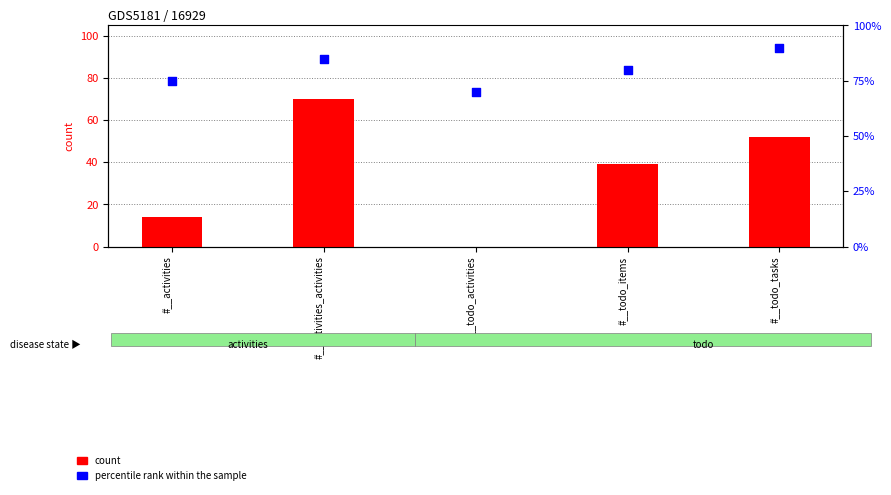

At how many categories does at least one series exceed 82?

2